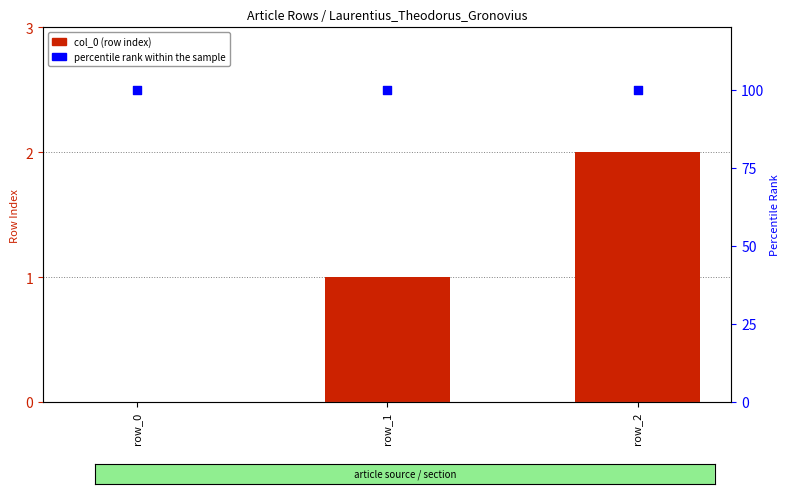

At which category is the sum across all series the highest?

row_2